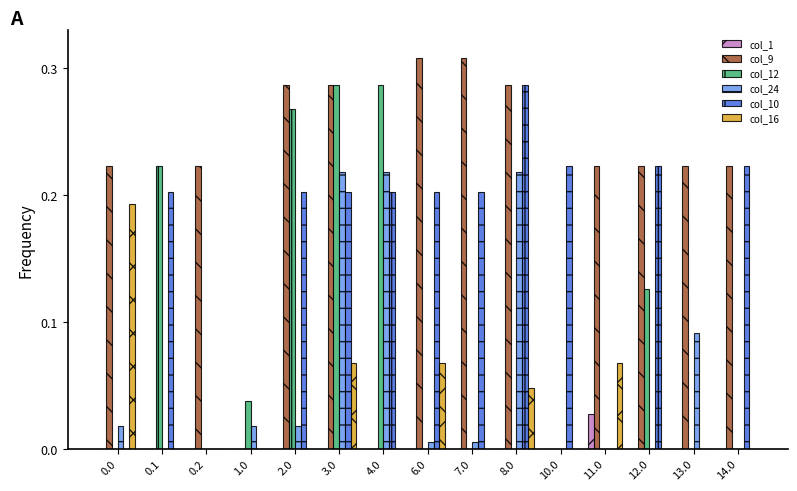

What is the sum of all col_10 values?

2.2